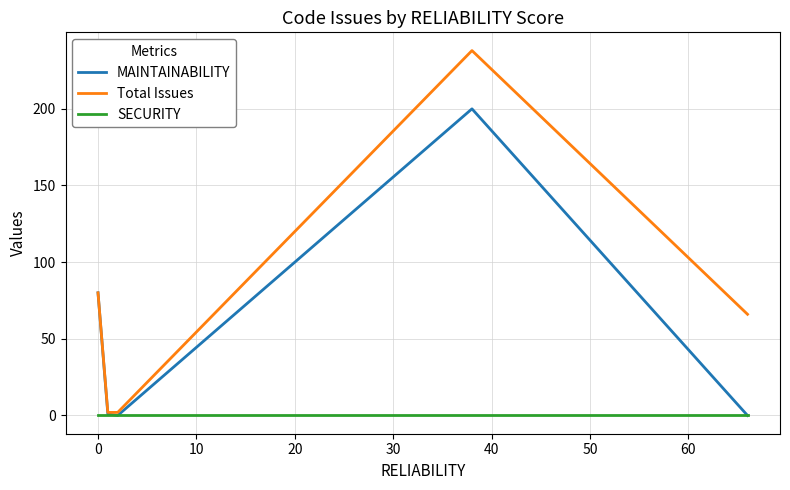

What are all the series names shown in the legend?

MAINTAINABILITY, Total Issues, SECURITY